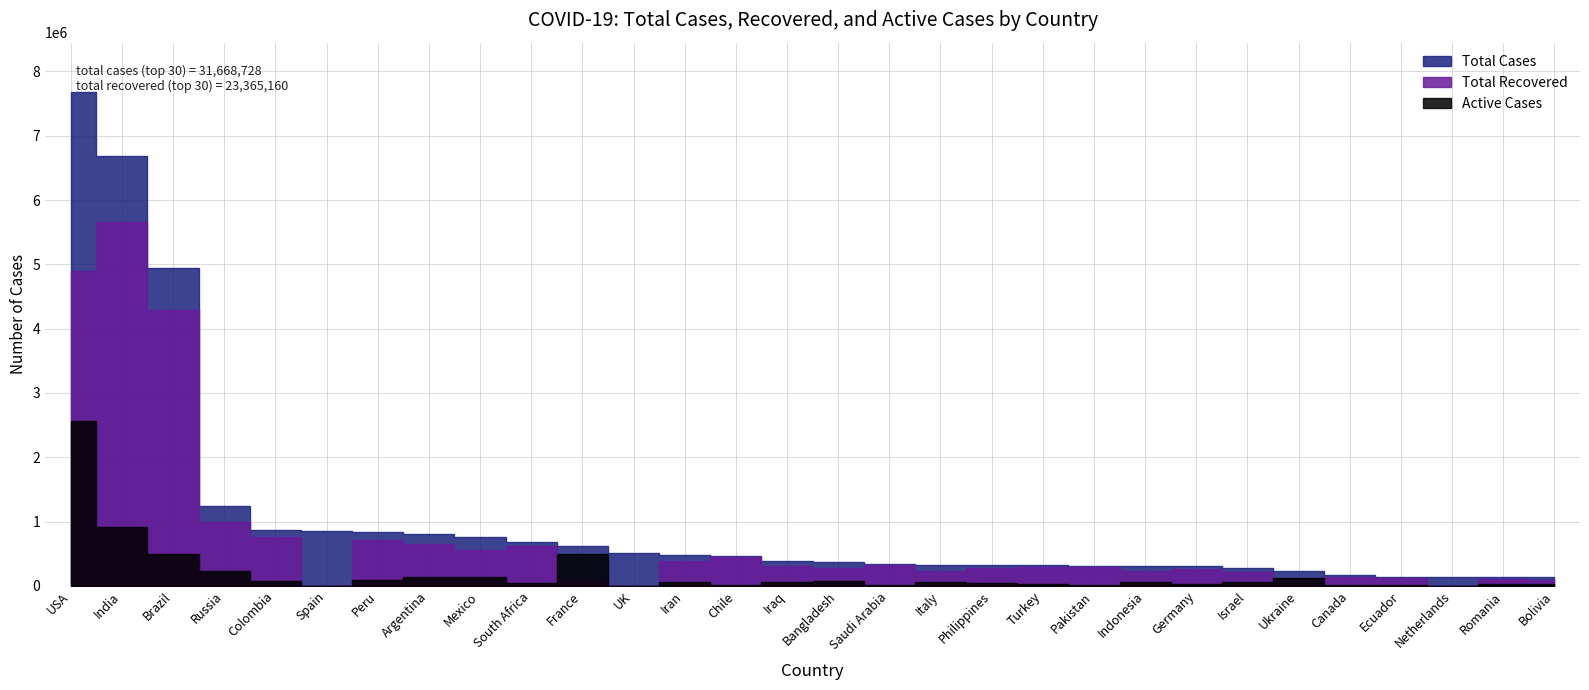

What is the difference between the maximum and minimum values in the Active Cases series?

2569578